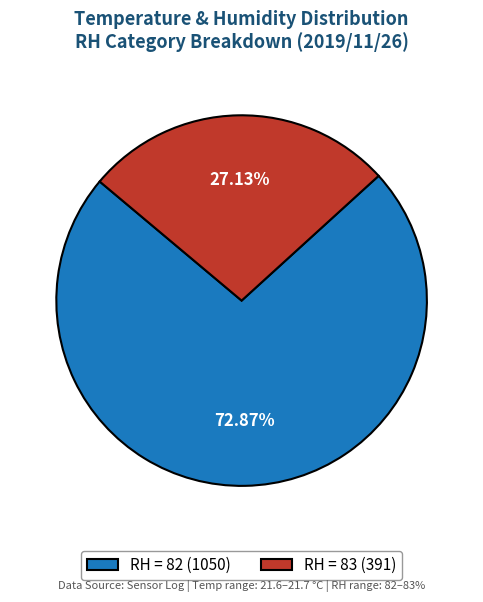

Which slice is the smallest?

RH = 83 (391)